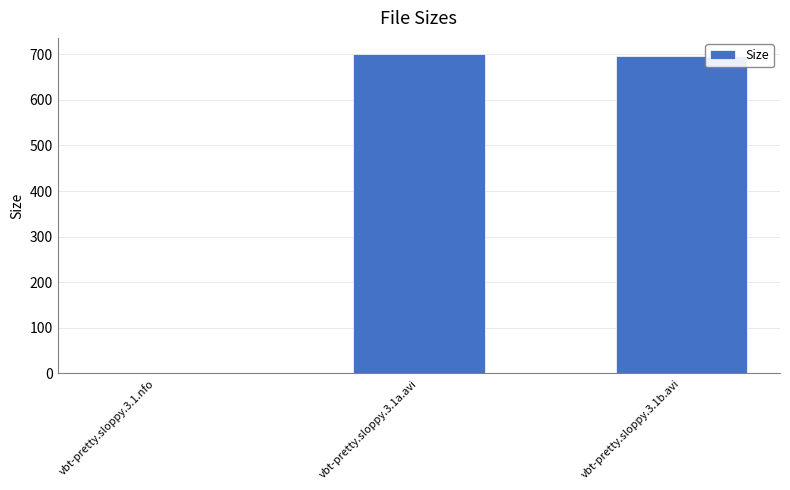

Reading left to right, what are all the values shown in this chart?

1.7	700.7	696.9